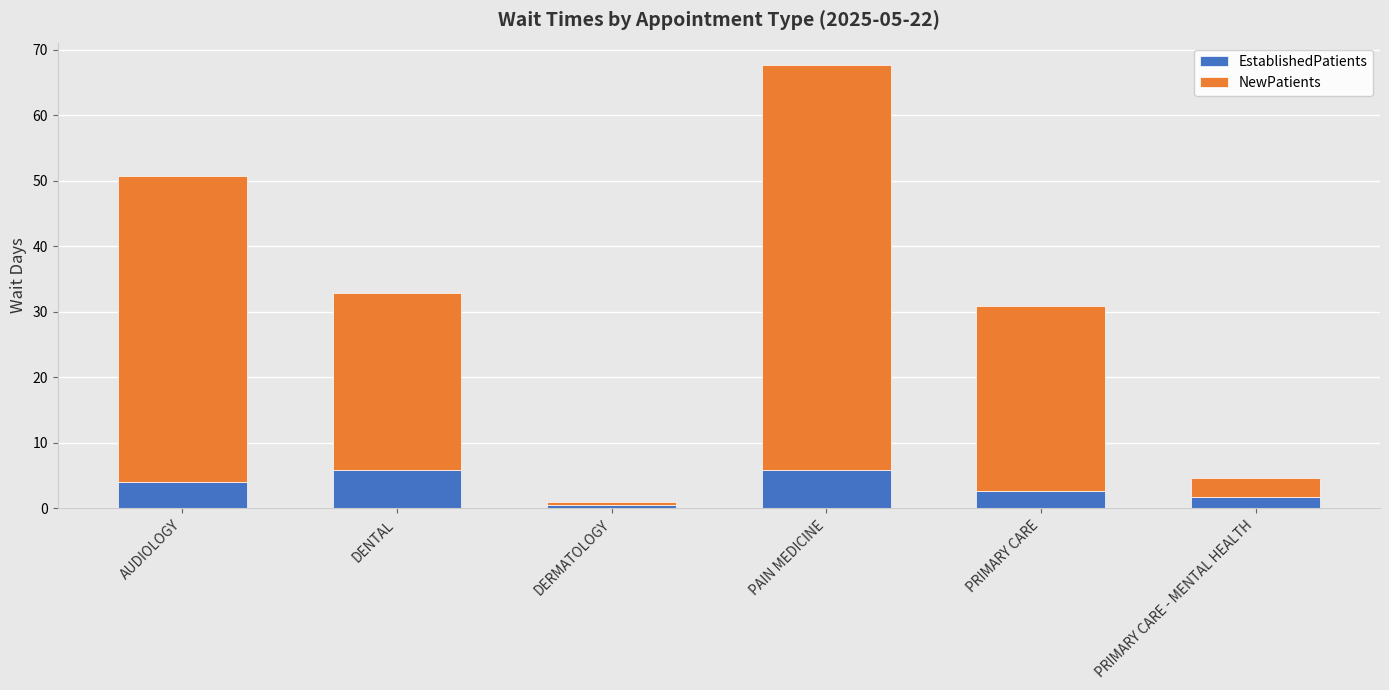

What is the average value of the EstablishedPatients series?

3.4